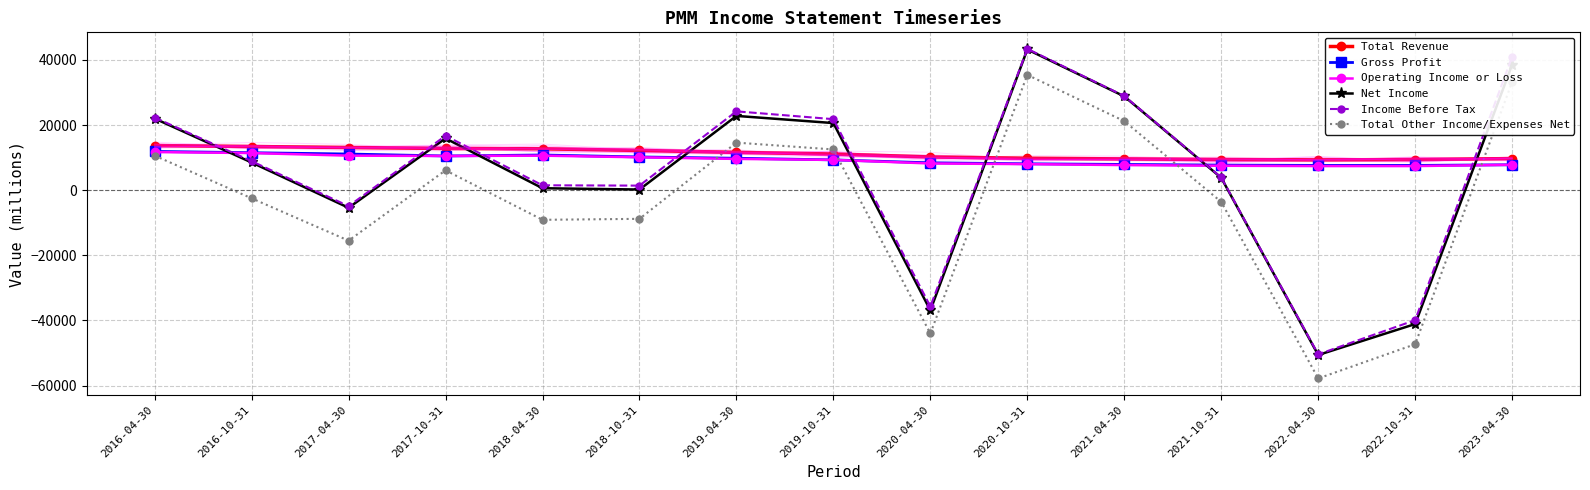

Reading right to left, transcribe all the data shown in this chart.

Total Revenue: 9700	9400	9300	9400	9600	9800	10200	11100	11600	12200	12700	12800	13100	13400	13700
Gross Profit: 7800	7600	7600	7700	7900	8100	8400	9300	9800	10200	10800	10500	11100	11500	11900
Operating Income or Loss: 7800	7400	7400	7500	7700	8000	8200	9300	9600	10100	10600	10500	10600	11400	11700
Net Income: 38500	-41100	-50600	3800	28800	43200	-36900	20600	22800	200	600	15900	-5400	8500	22000
Income Before Tax: 41000	-39900	-50400	3900	28900	43400	-35700	21800	24200	1400	1500	16700	-4900	8900	22300
Total Other Income/Expenses Net: 33200	-47300	-57800	-3600	21200	35400	-44000	12500	14600	-8800	-9100	6100	-15500	-2500	10600